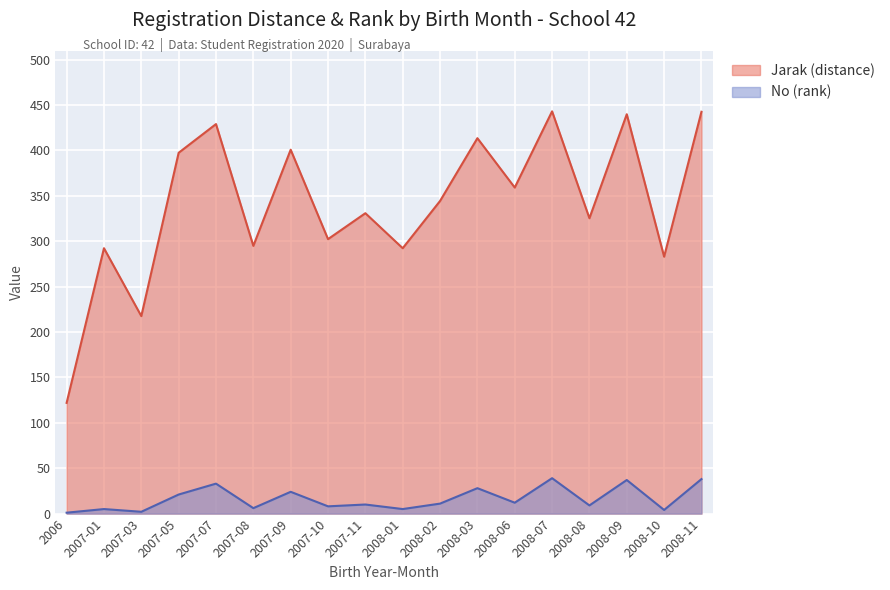

True or false: Jarak (distance) and No (rank) intersect in this chart.

False